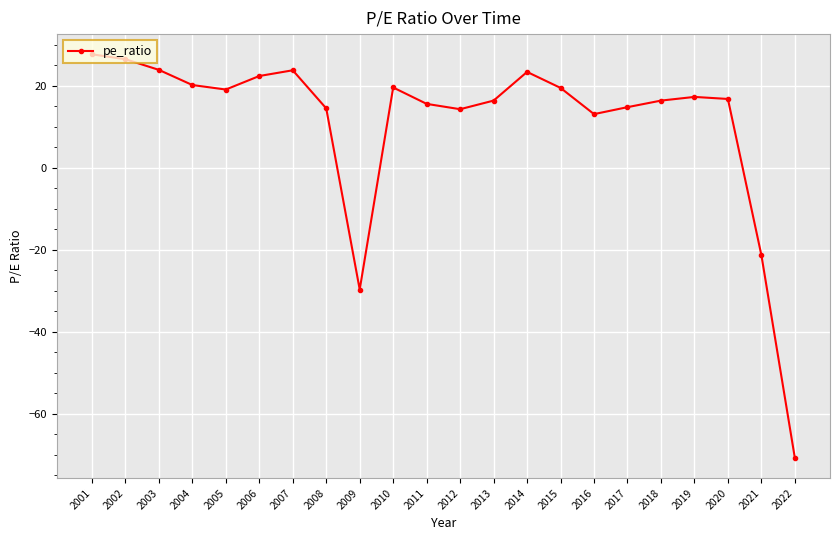

What is the average value?

11.1